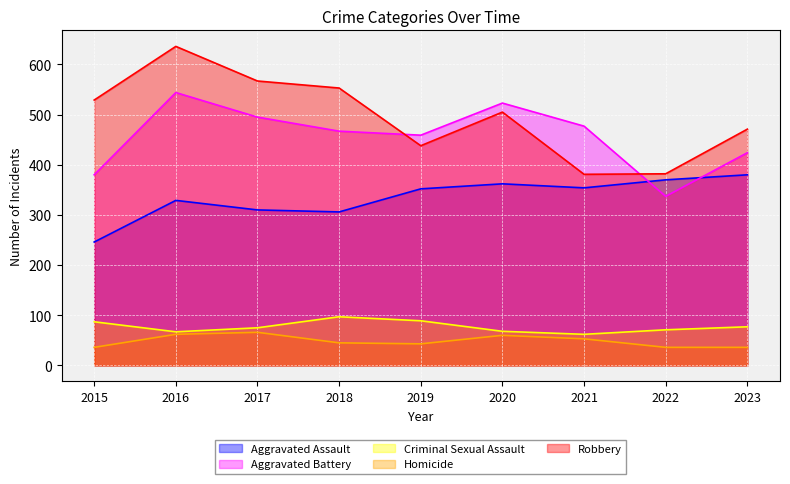

What is the value of the Aggravated Battery point at the 9th from the left?

424